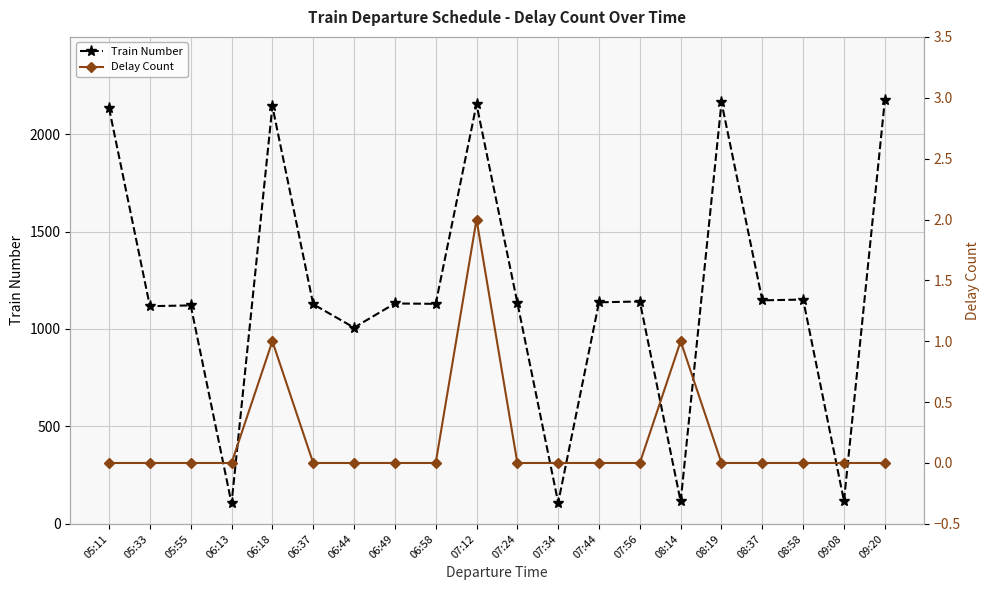

Does the chart have visible grid lines?

Yes